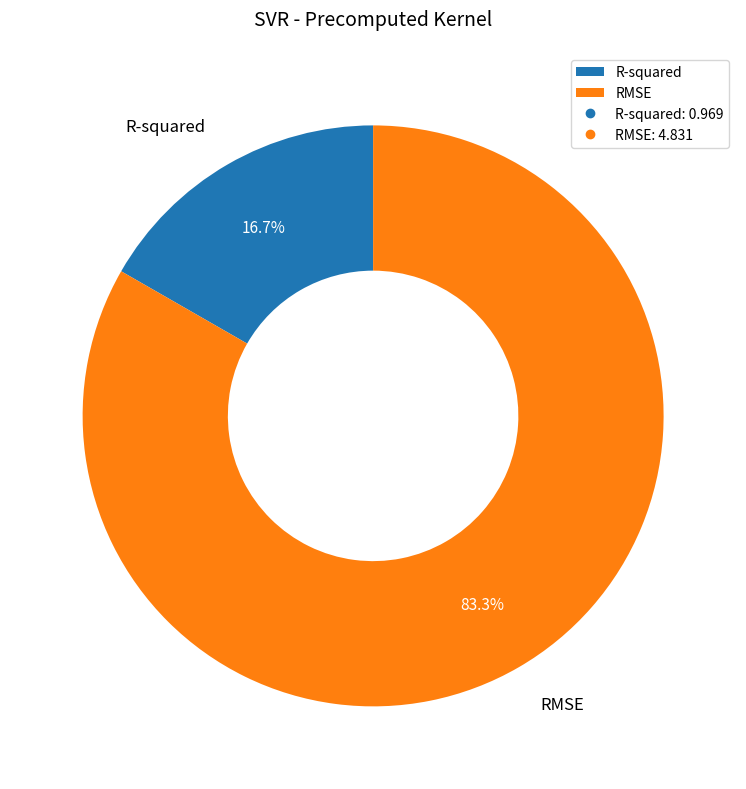

To the nearest percent, what is the combined percentage of R-squared and RMSE?

100%